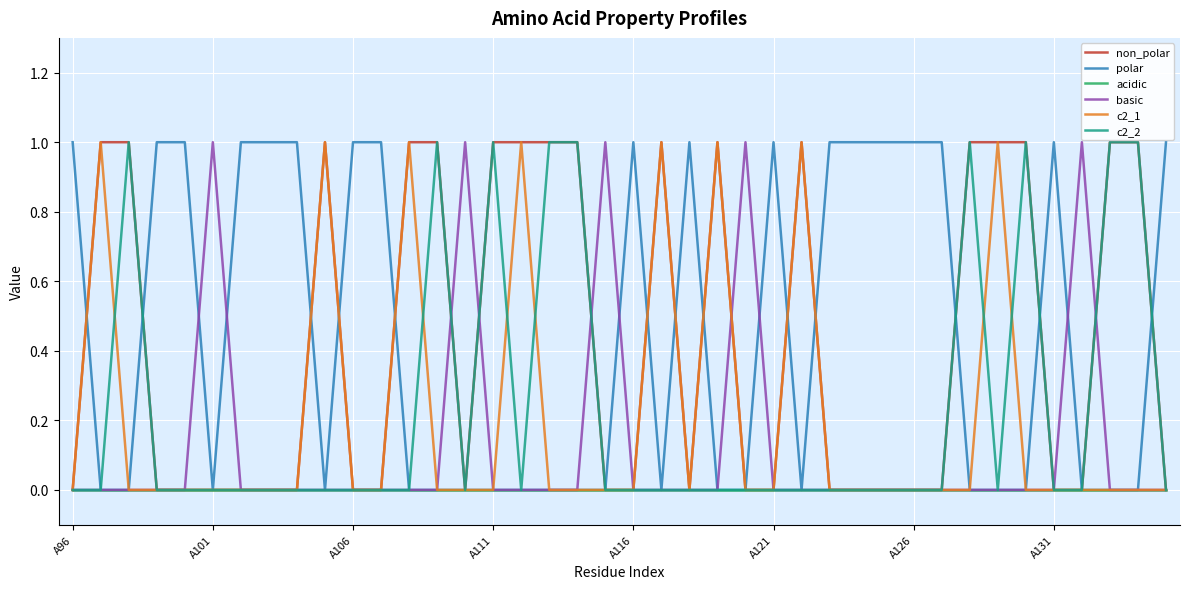

The value of basic at A126 is 0. True or false?

True